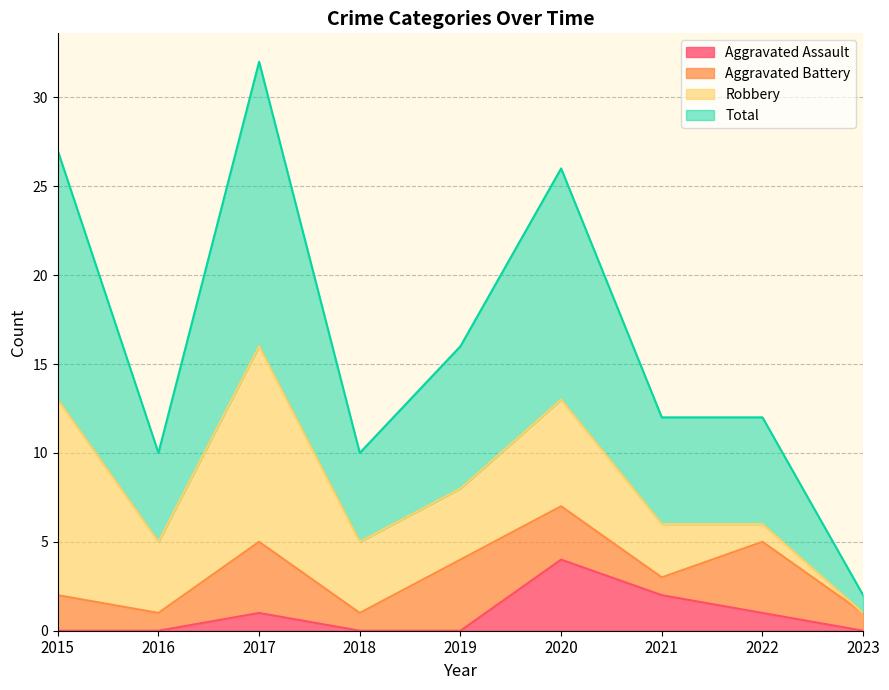

At which category does Total reach its first local valley?

2016